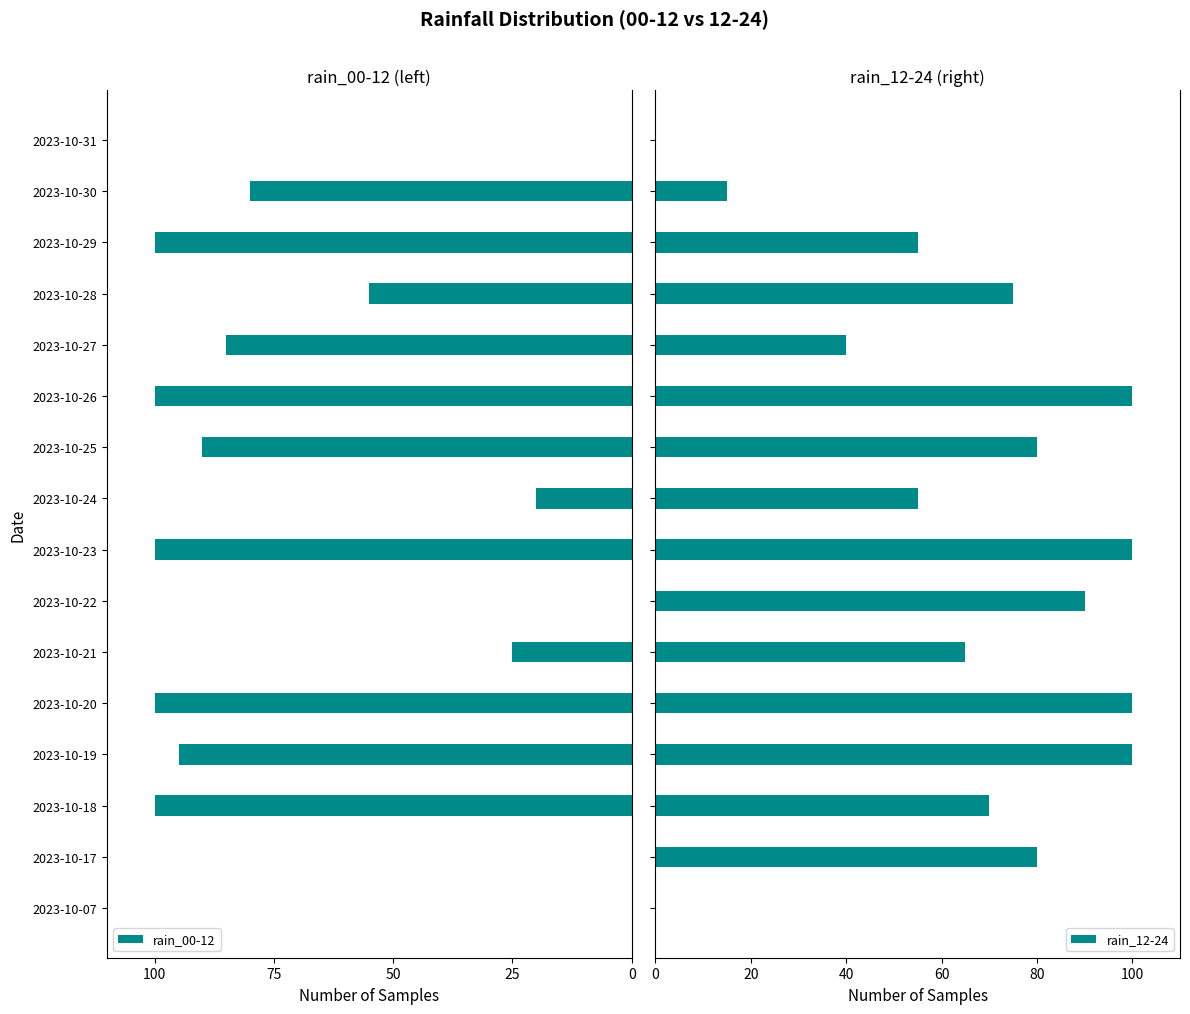

How many data points does each series have?

16